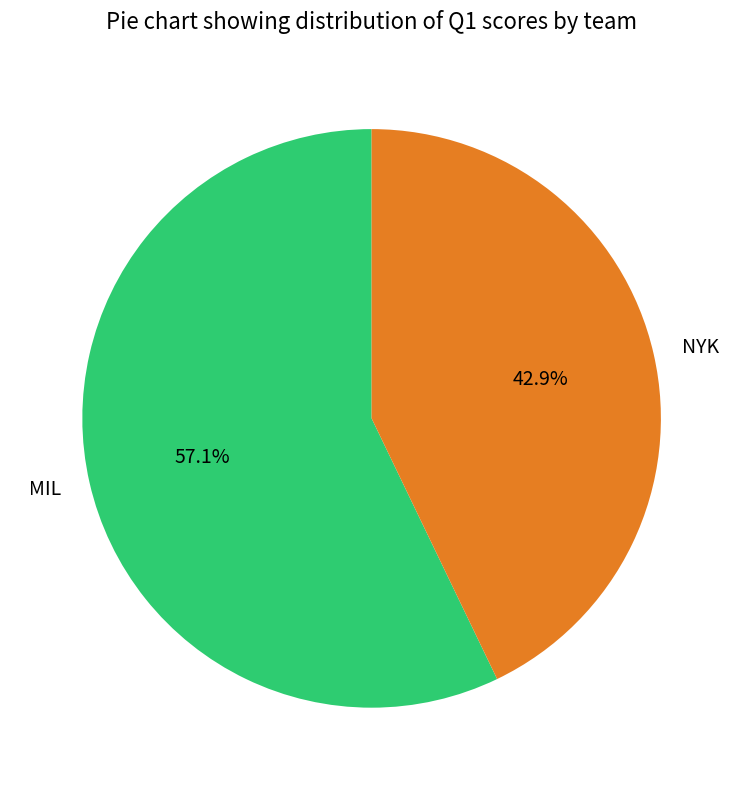

Rank the categories by value from lowest to highest.

NYK, MIL